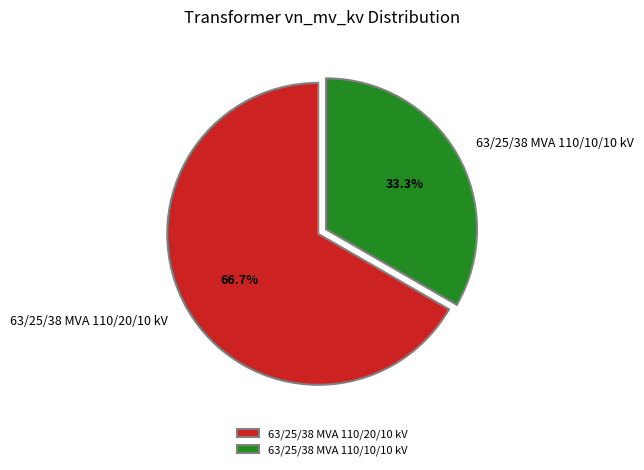

How many segments does this pie chart have?

2